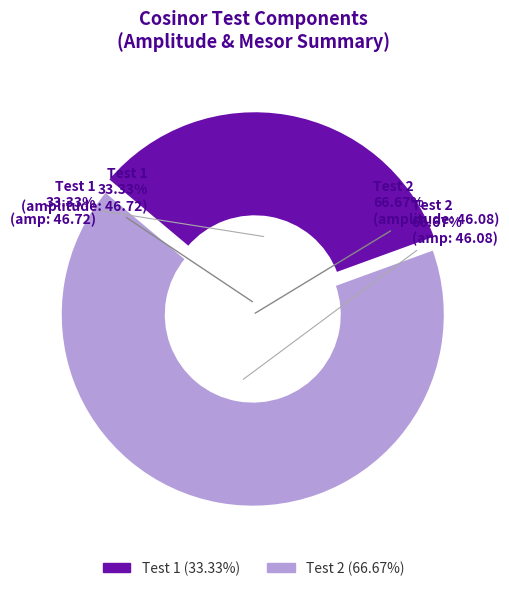

What is the ratio of the value at Test 2 to the value at Test 1?

2.0